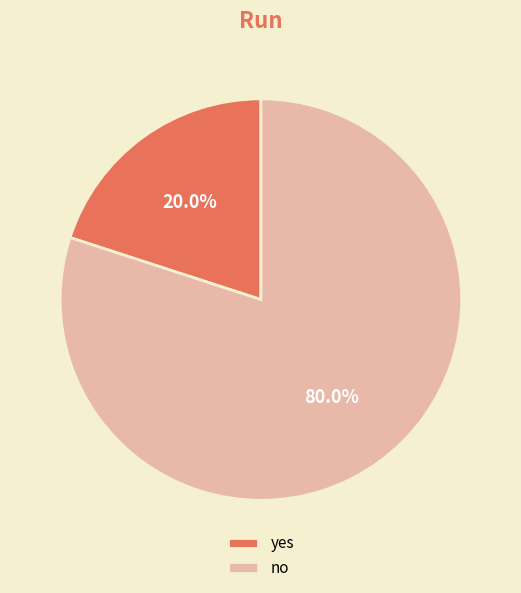

Which slice is the largest?

no